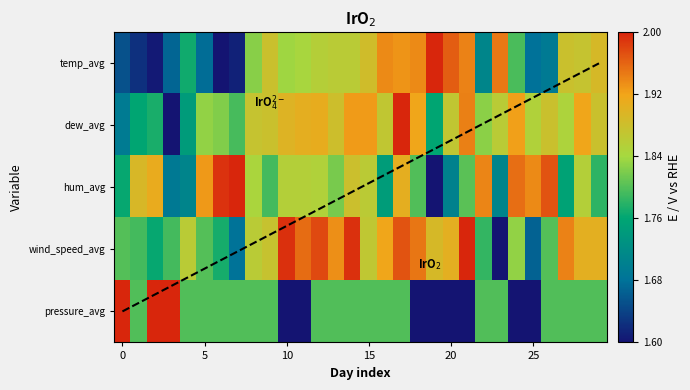

At which label does dew_avg reach its peak?

17